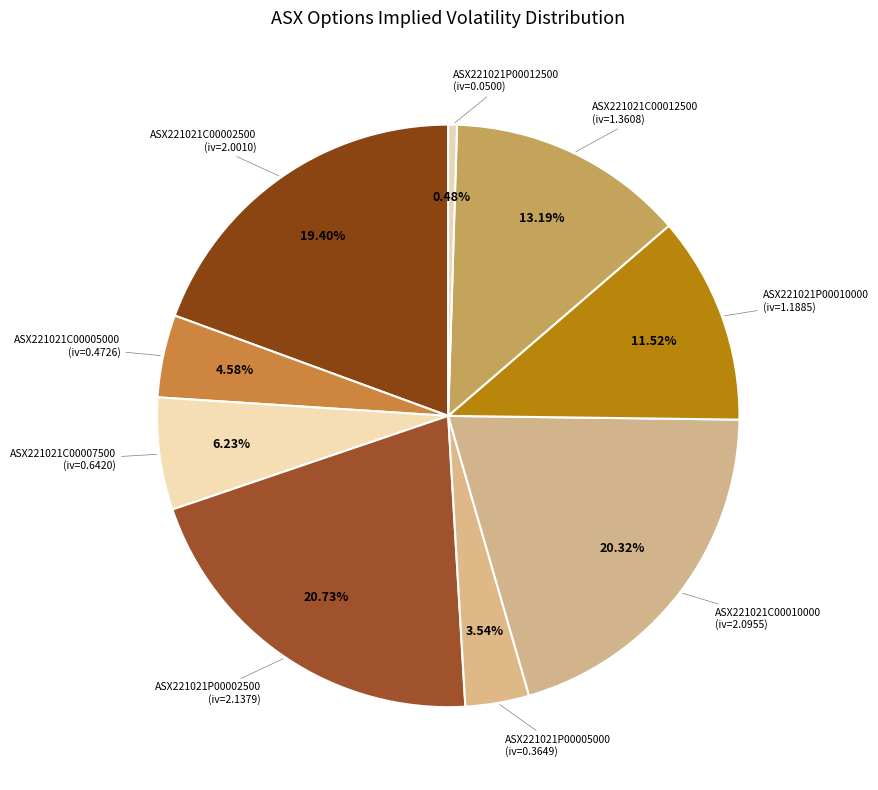

How many slices are in this pie chart?

9